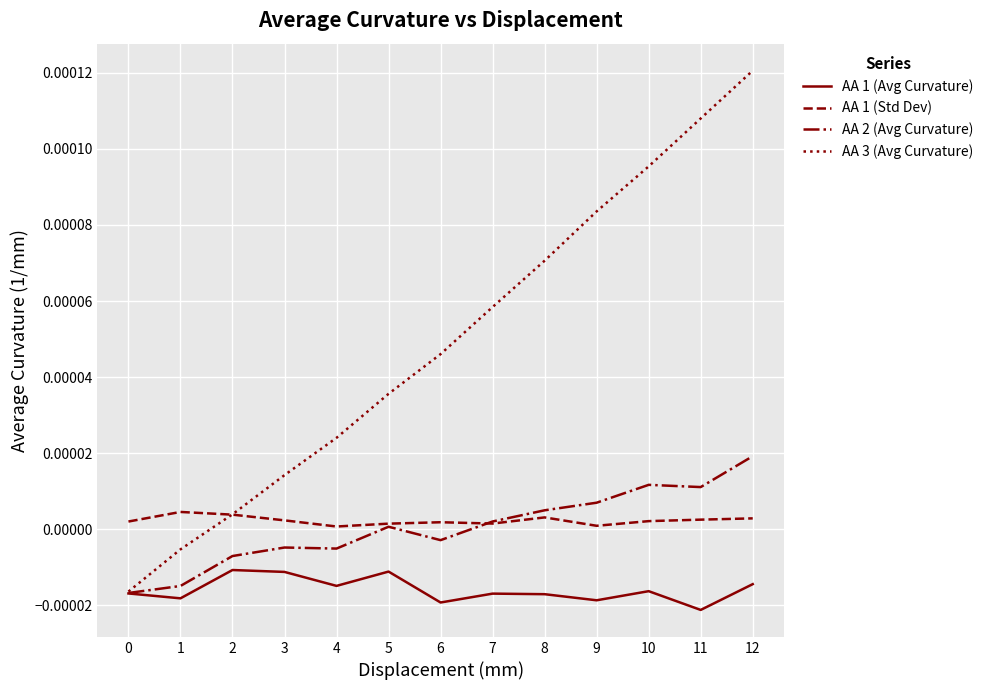

Rank the series by their maximum value, from highest to lowest.

AA 3 (Avg Curvature), AA 2 (Avg Curvature), AA 1 (Std Dev), AA 1 (Avg Curvature)